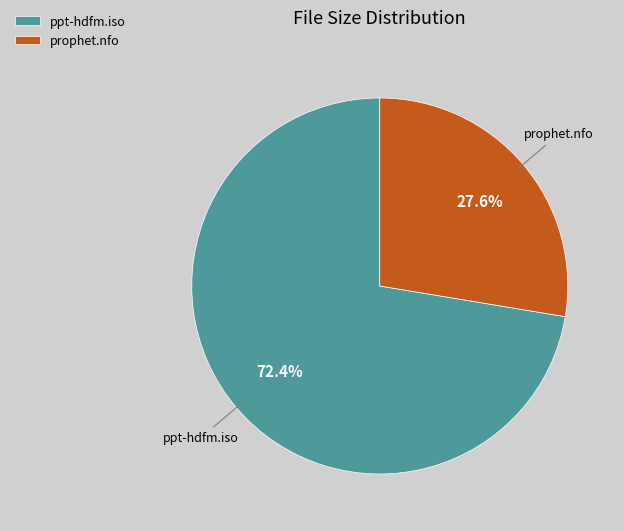

Which has a higher value, prophet.nfo or ppt-hdfm.iso?

ppt-hdfm.iso